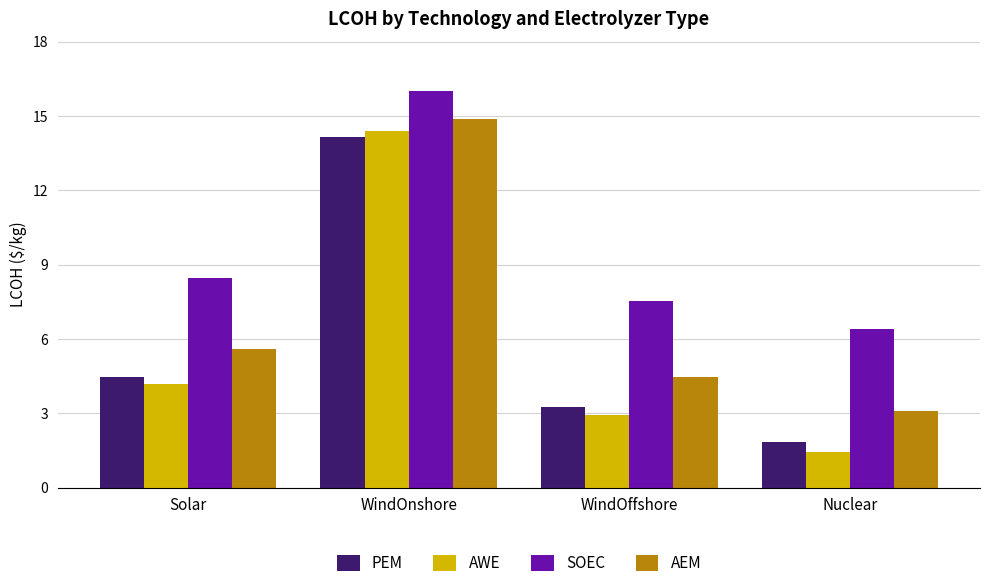

What position from the left is WindOnshore?

2